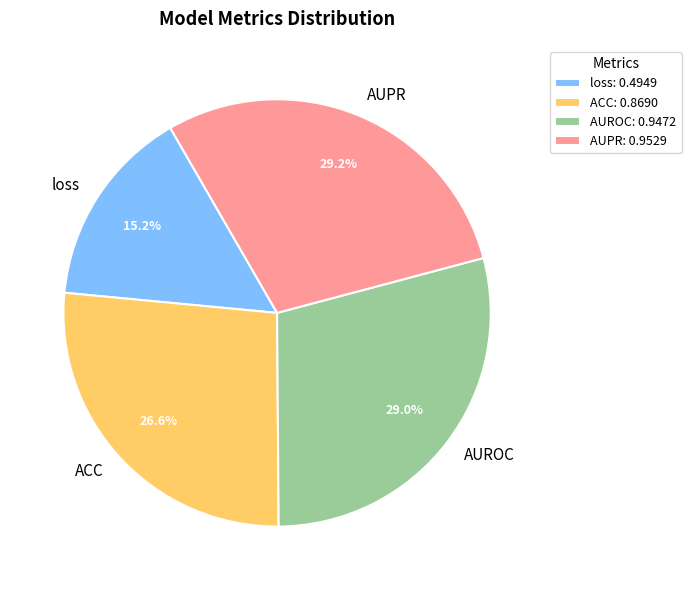

To the nearest percent, what portion does AUPR represent?

29%